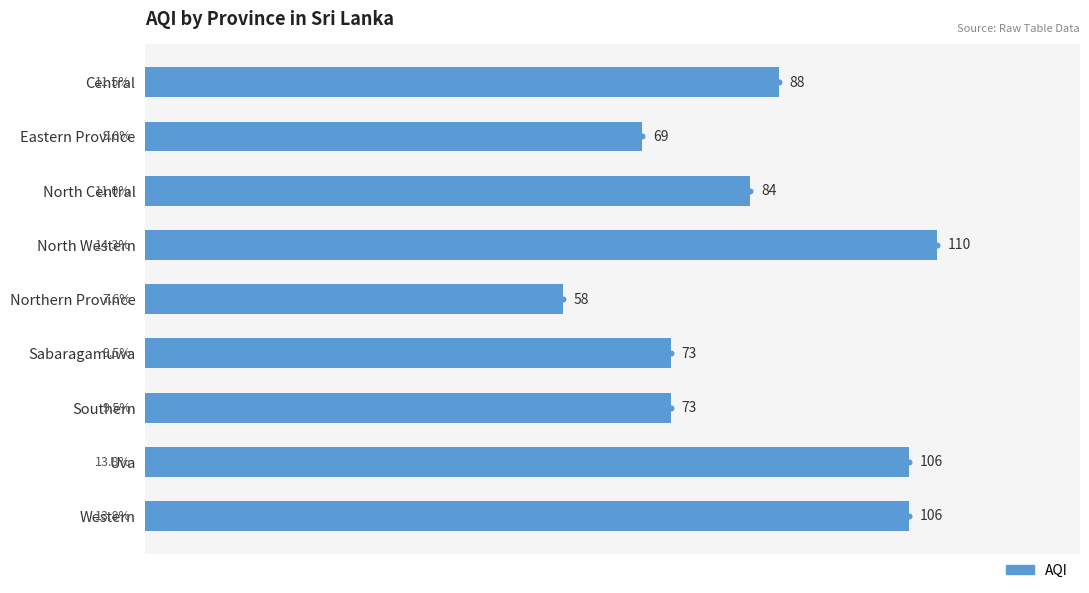

What is the change in value from Eastern Province to North Western?

+41